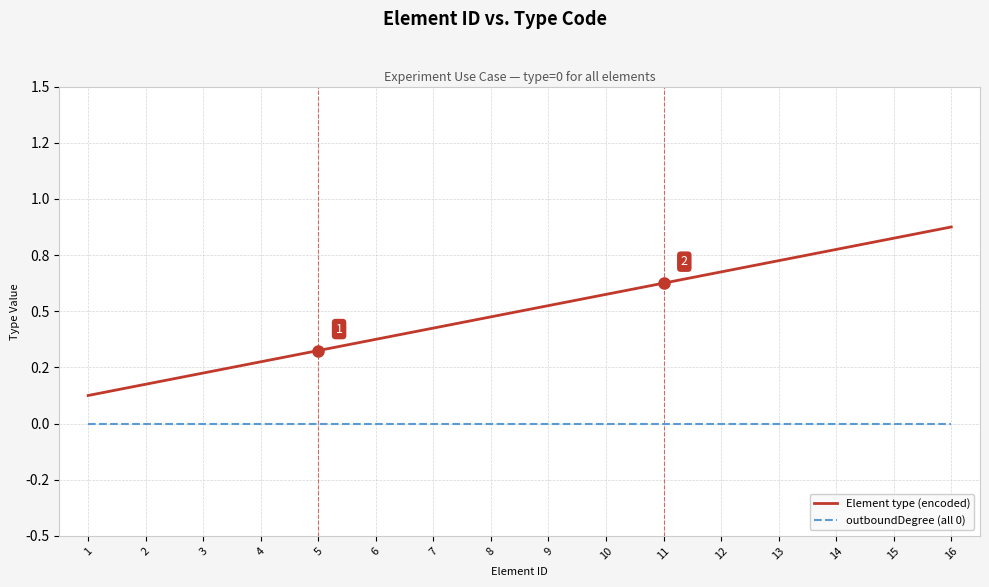

Which series has the largest total across all categories?

Element type (encoded)